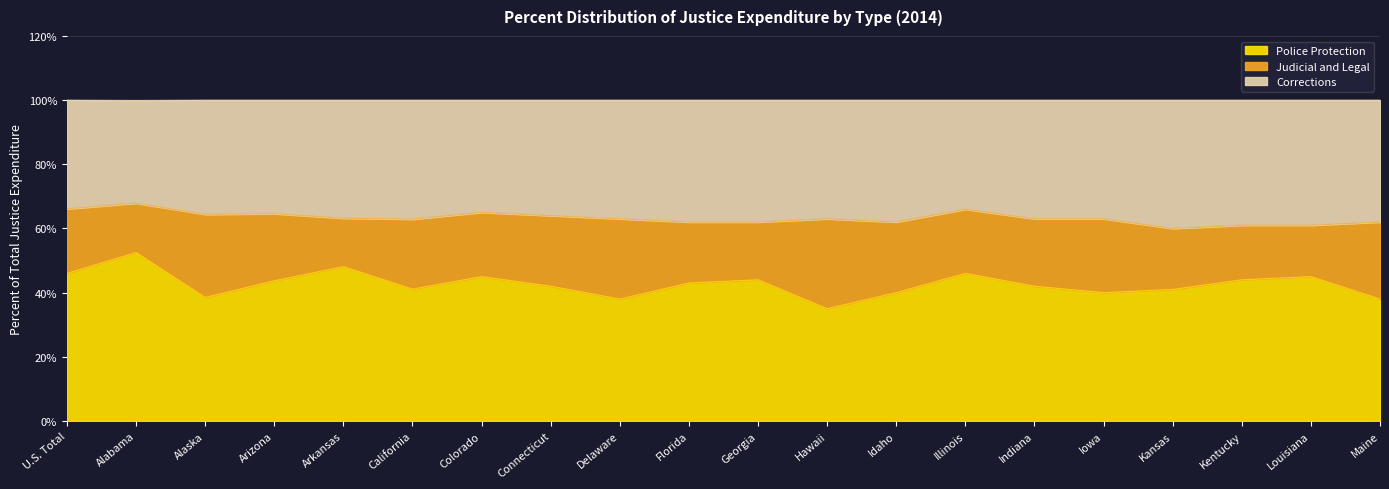

What is the sum of the Police Protection values at Florida and Louisiana?

88.0